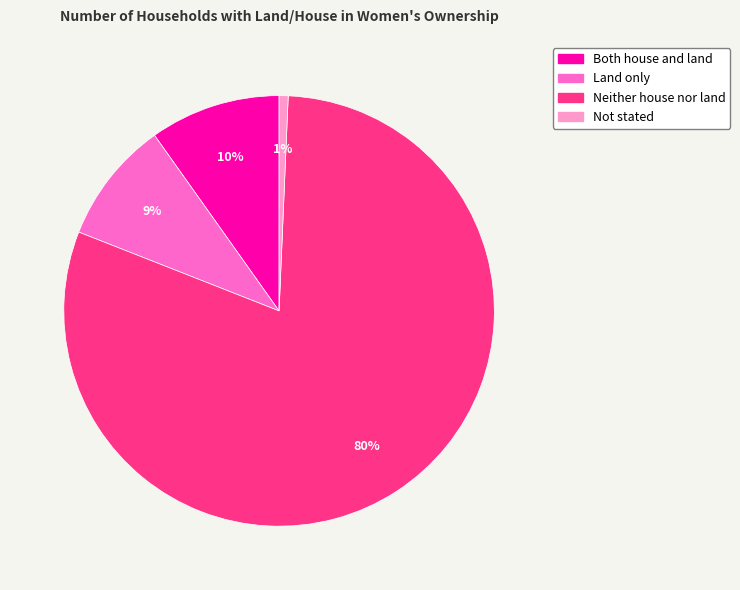

How many slices are in this pie chart?

4